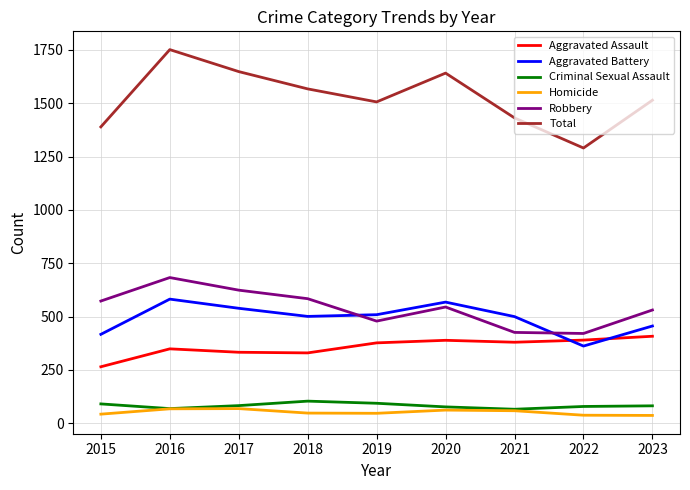

What is the minimum value for Aggravated Assault?

265